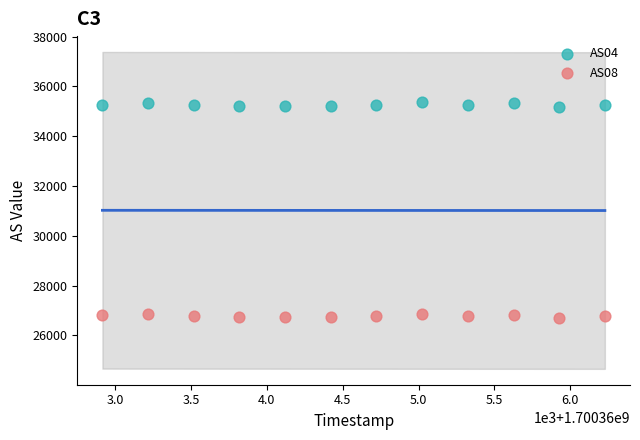

Across all data points, what is the range of Y values (max minus min)?

8669